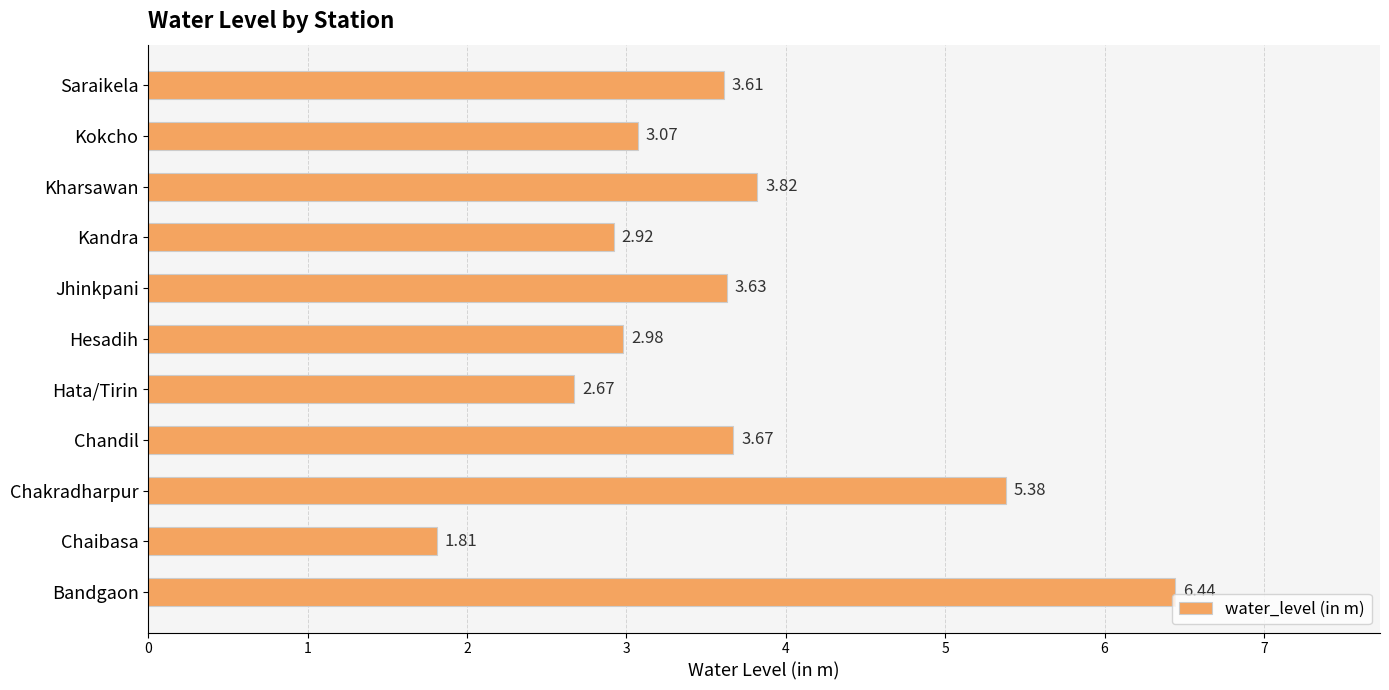

Which label corresponds to the smallest value in the chart?

Chaibasa